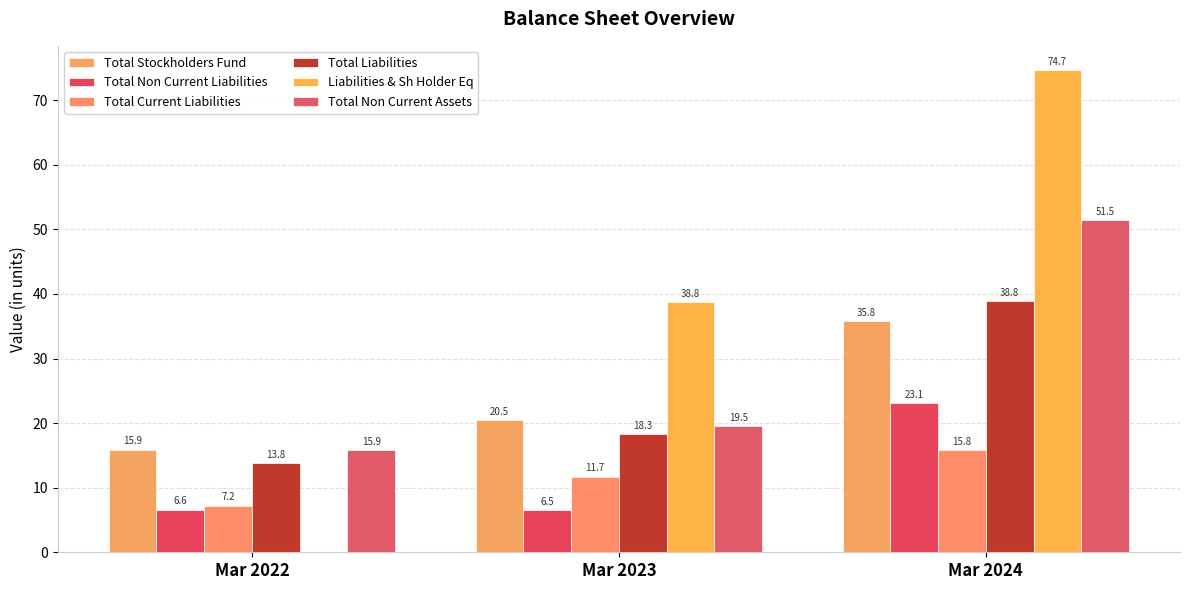

Which series changed the most between Mar 2022 and Mar 2024?

Liabilities & Sh Holder Eq